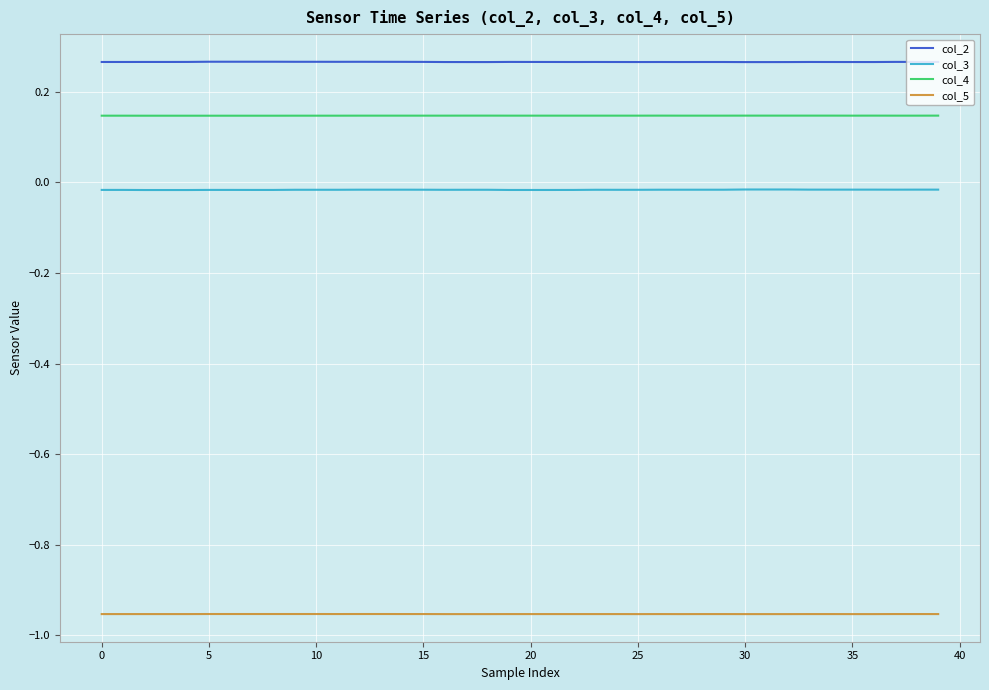

True or false: col_3 and col_5 intersect in this chart.

False